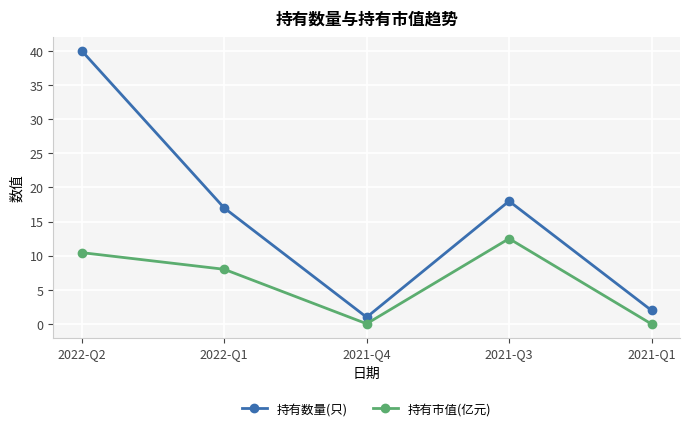

Rank the categories by 持有数量(只) value from lowest to highest.

2021-Q4, 2021-Q1, 2022-Q1, 2021-Q3, 2022-Q2